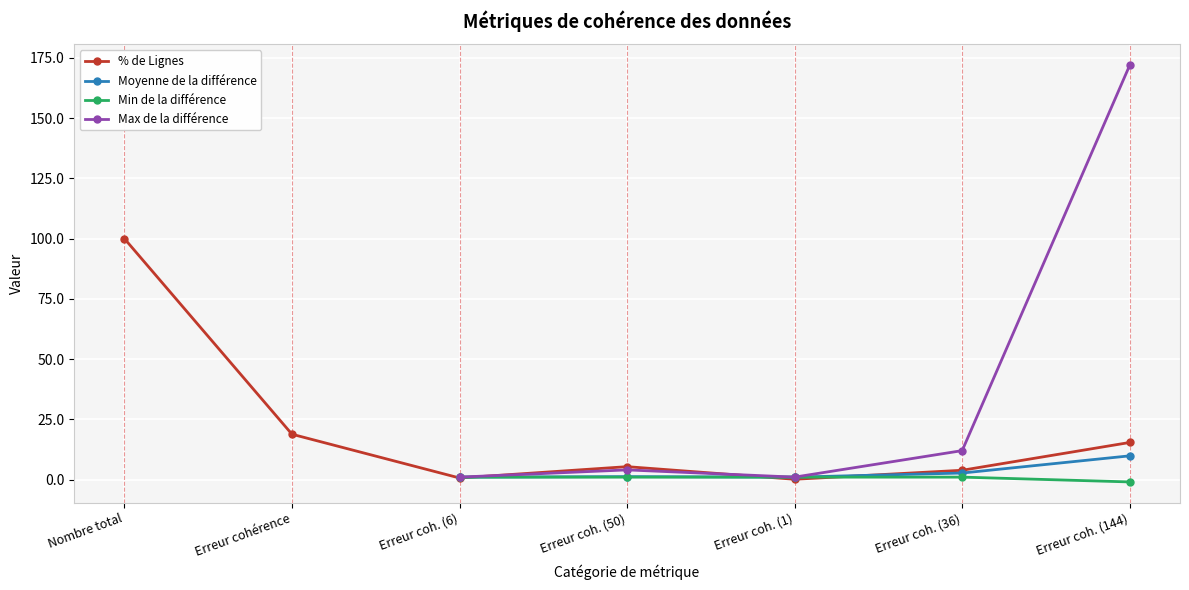

What is the smallest value displayed?

-1.0